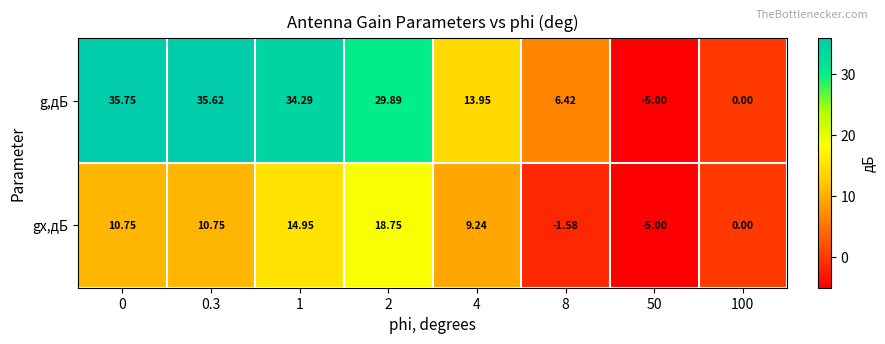

List the series in order of their peak value, lowest first.

gx,дБ, g,дБ